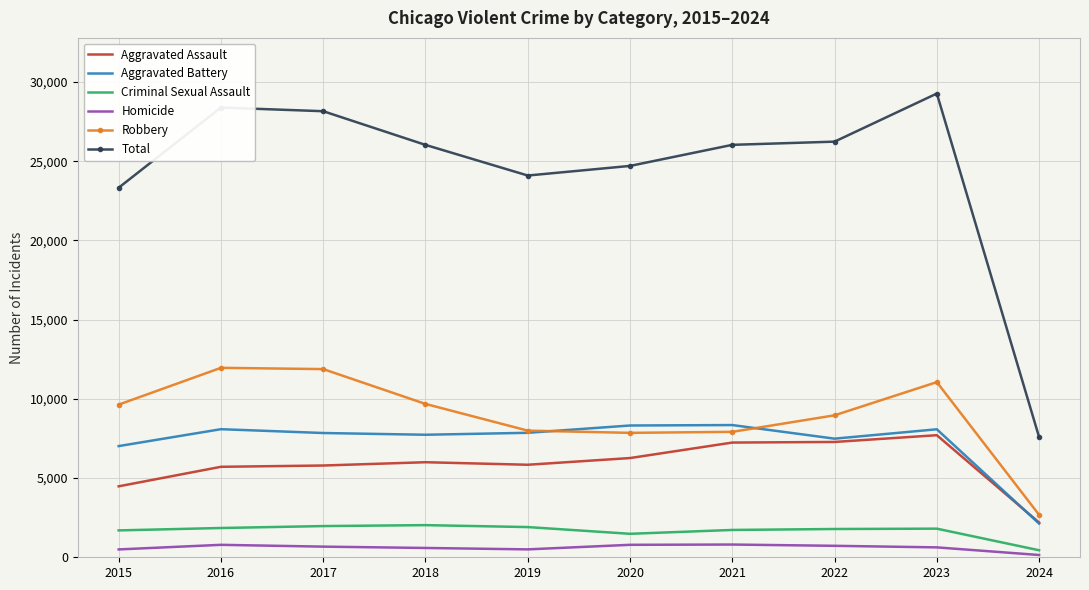

Is it true that Robbery equals 11057 at 2023?

True